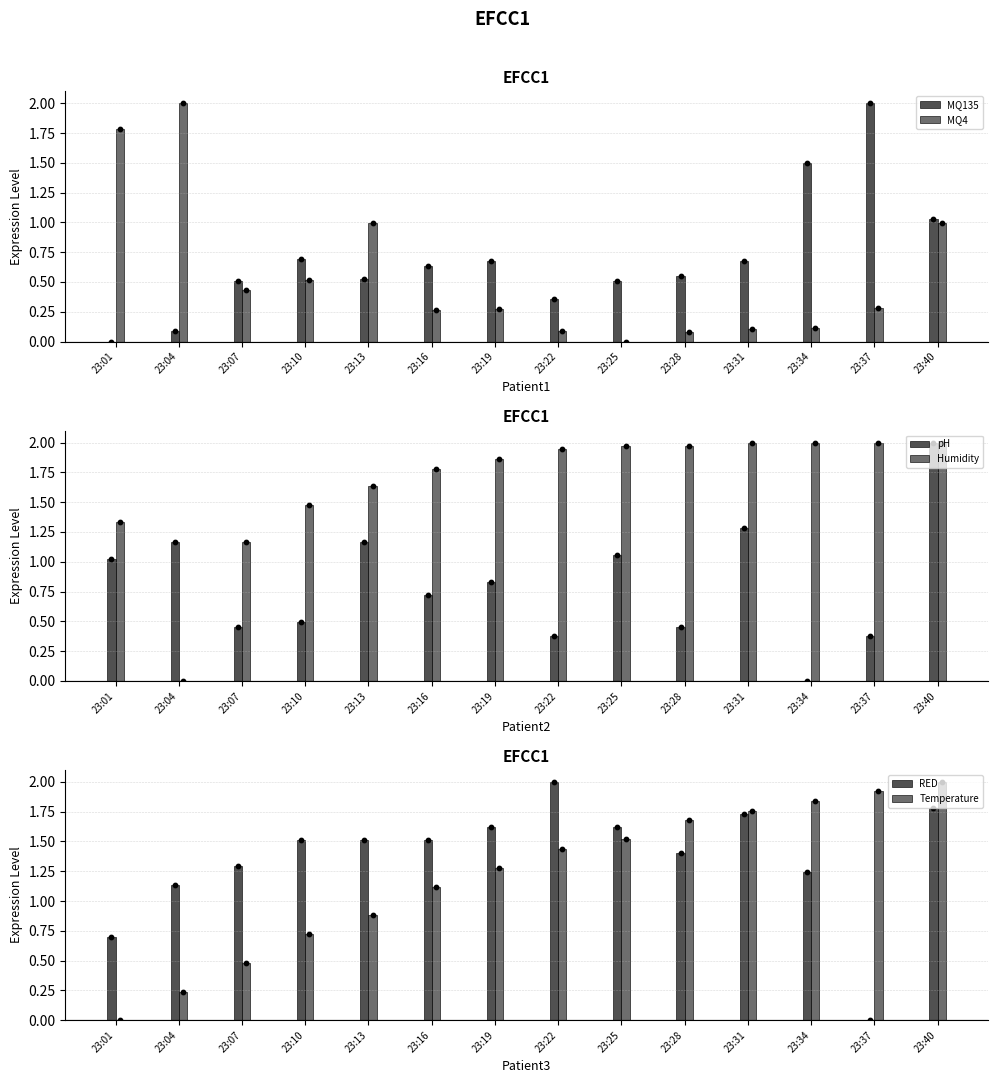

What are all the series names shown in the legend?

MQ135, MQ4, pH, Humidity, RED, Temperature